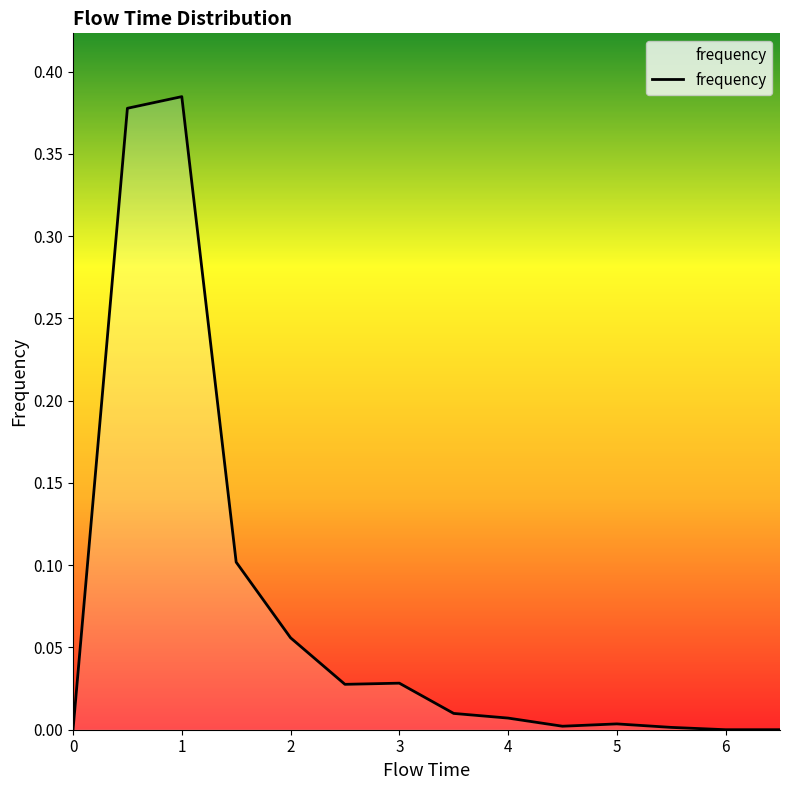

How many interior local valleys (lower than both neighbors) does the data have?

2